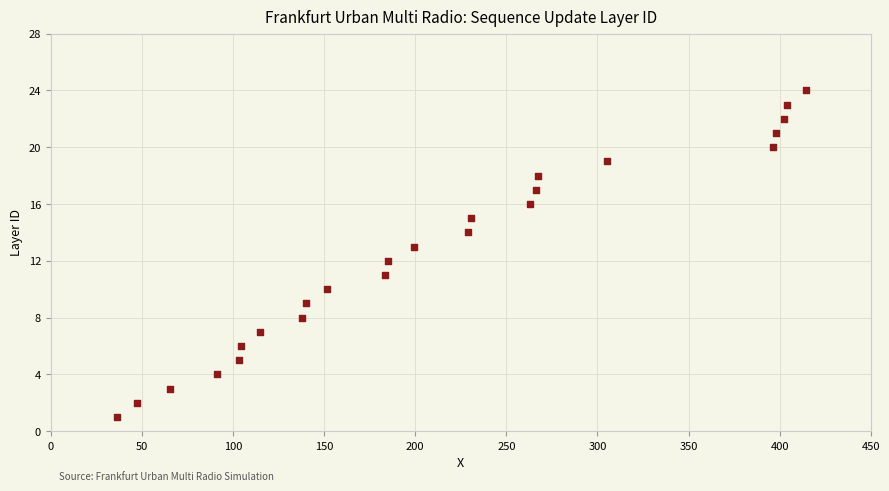

What is the range of Y values (max minus min)?

23